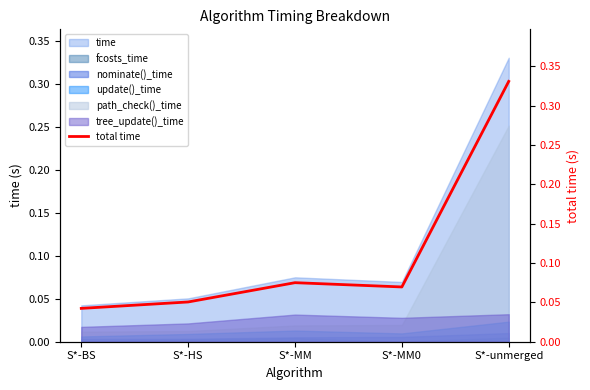

What is the difference between the maximum and minimum values?

0.3